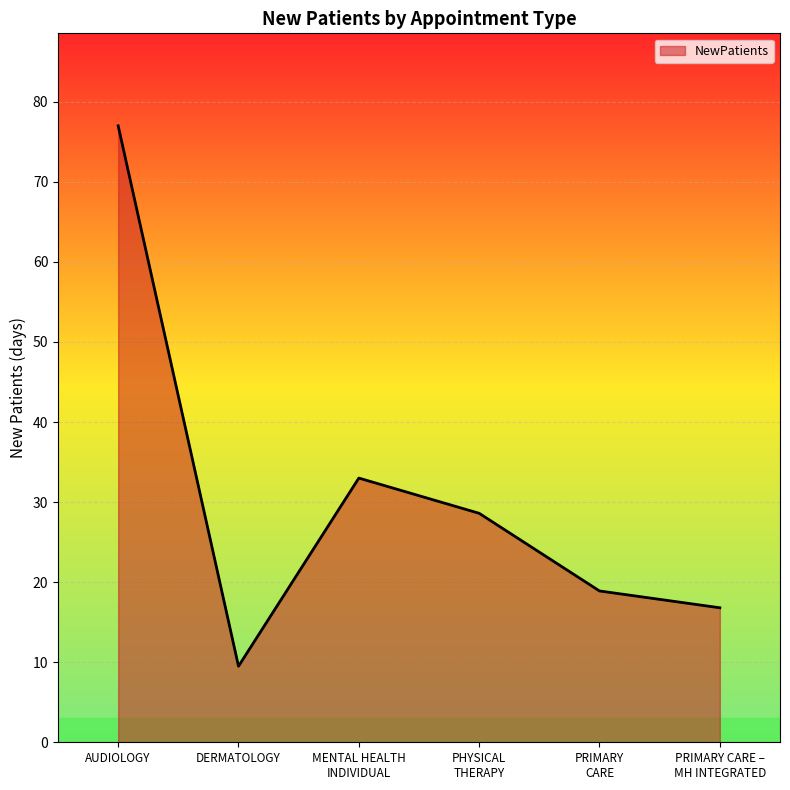

At which label is the value closest to 43?

MENTAL HEALTH
INDIVIDUAL